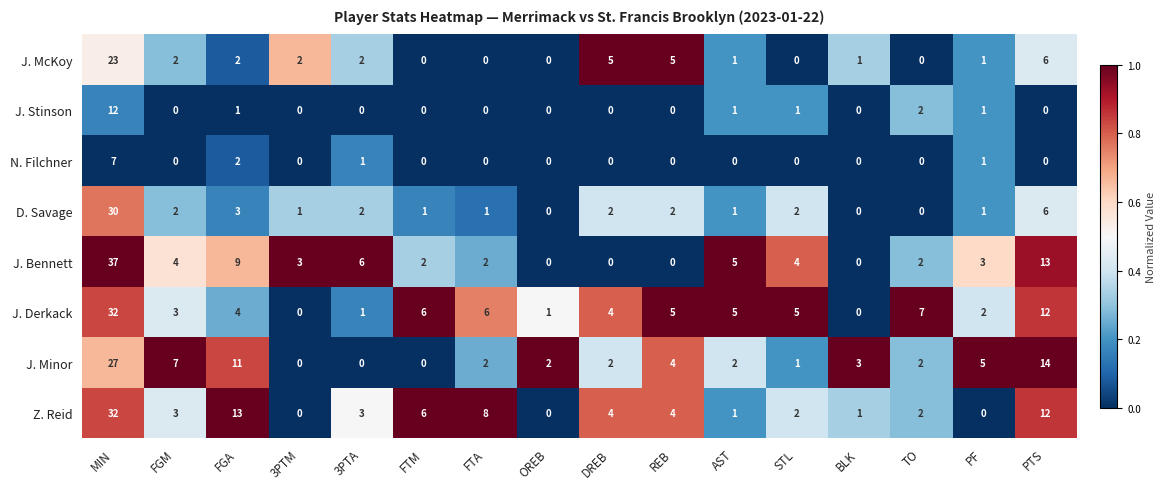

At how many categories does at least one series exceed 0?

16